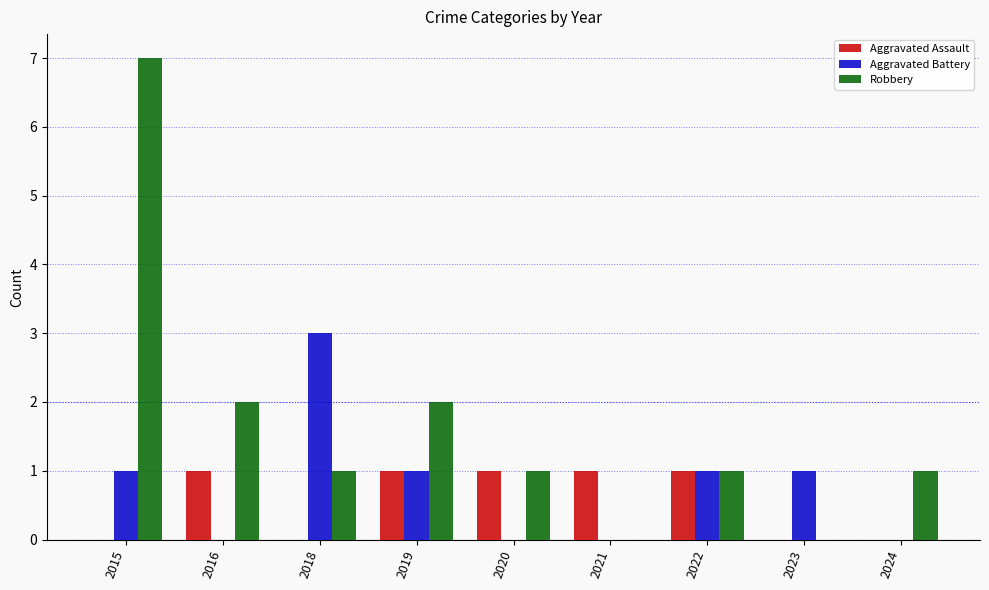

What is the maximum value shown in the chart?

7